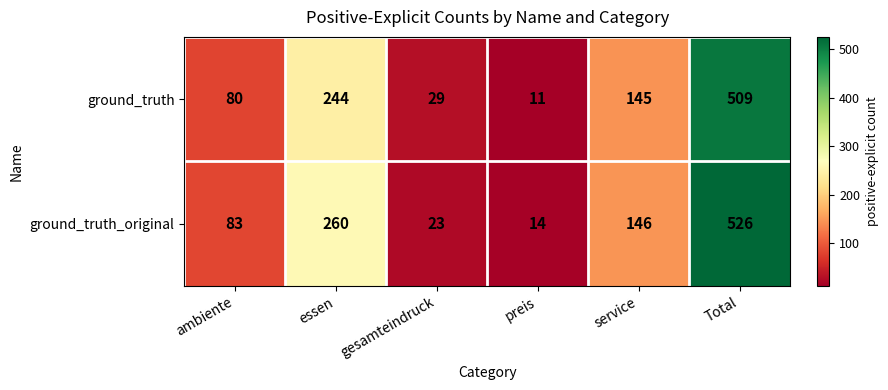

Reading right to left, list all the values displayed in this chart.

ground_truth: Total=509	service=145	preis=11	gesamteindruck=29	essen=244	ambiente=80
ground_truth_original: Total=526	service=146	preis=14	gesamteindruck=23	essen=260	ambiente=83